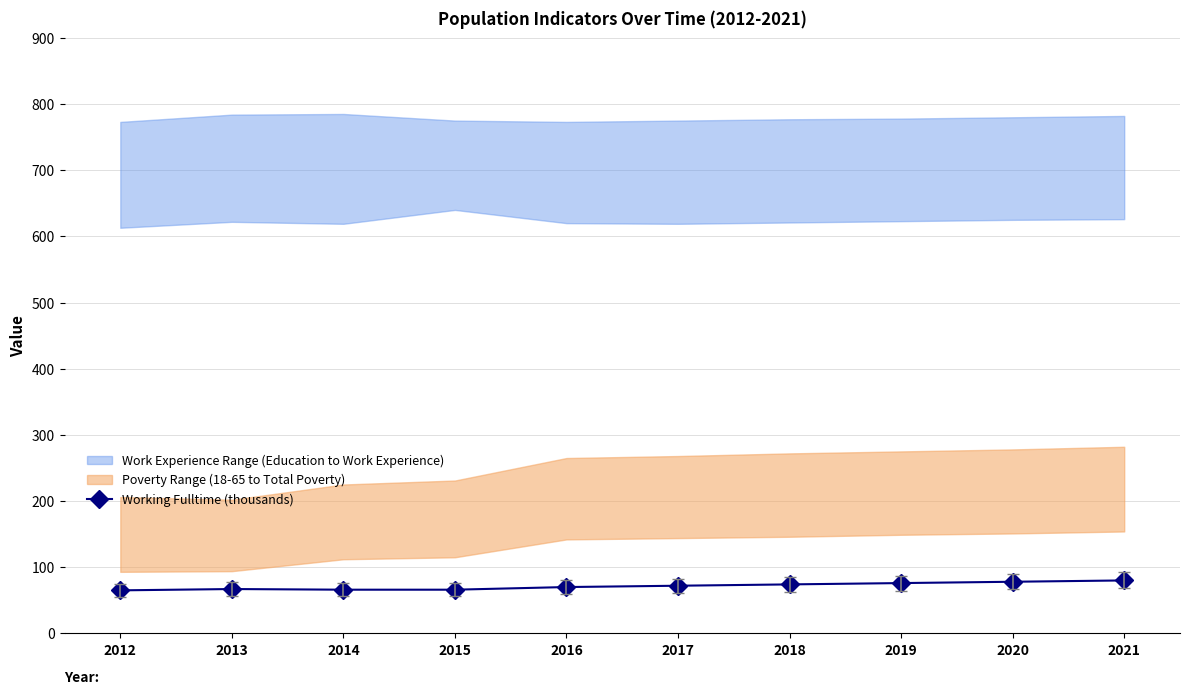

Between 2020 and 2012, which is larger?

2020